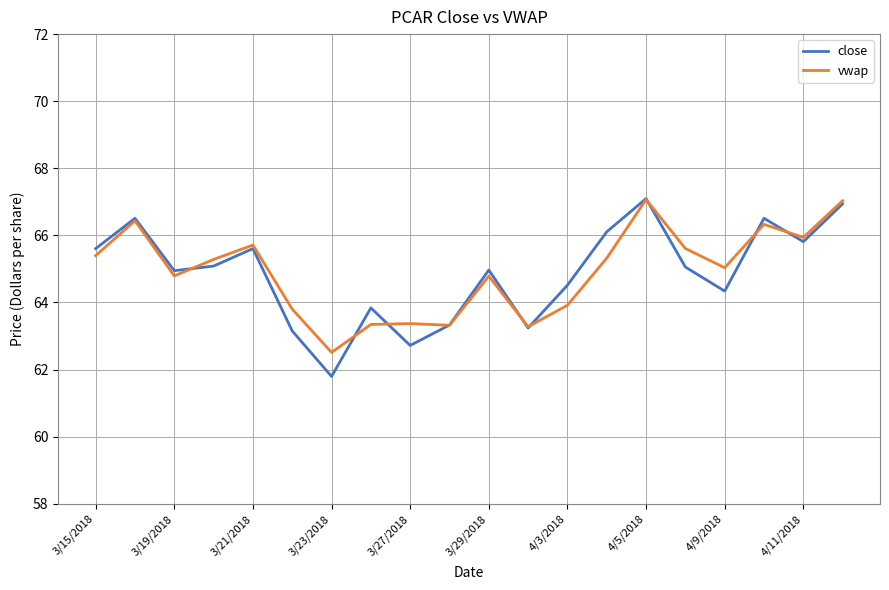

True or false: vwap and close cross at least once.

True